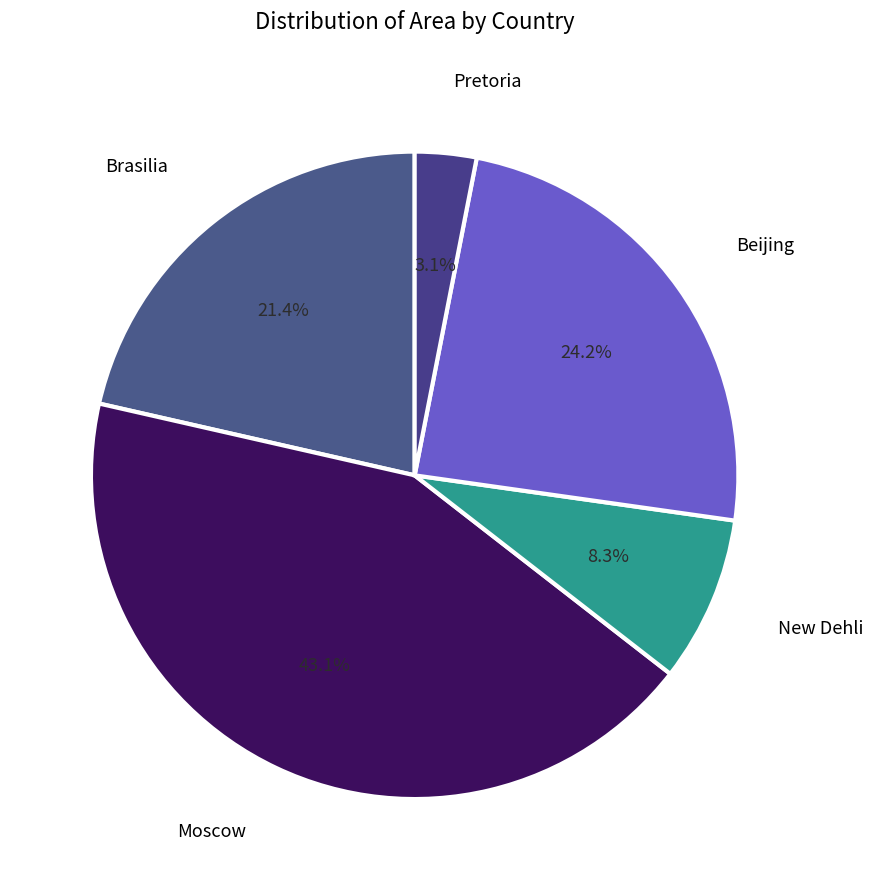

True or false: Brasilia accounts for 21% of the total.

True